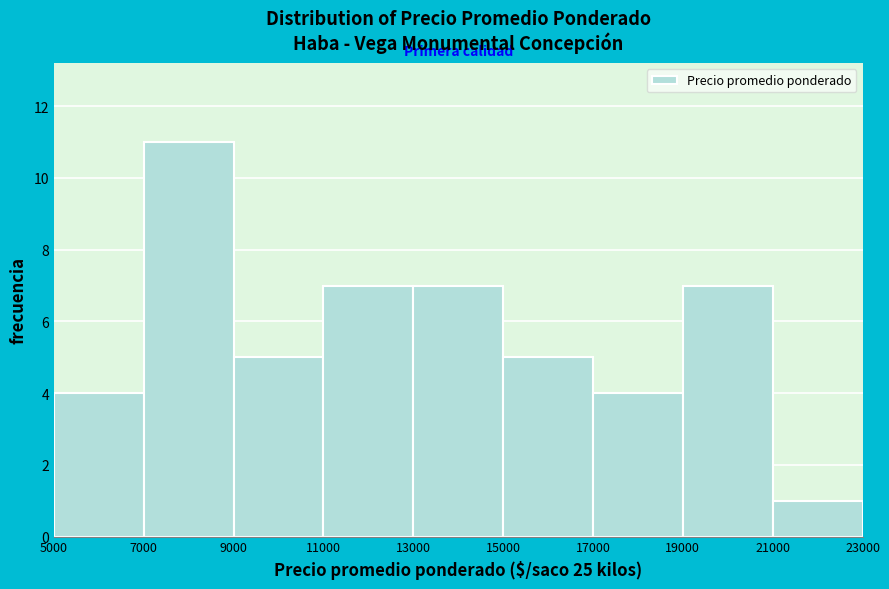

Over which range of the x-axis is the bar tallest?

7000 to 9000